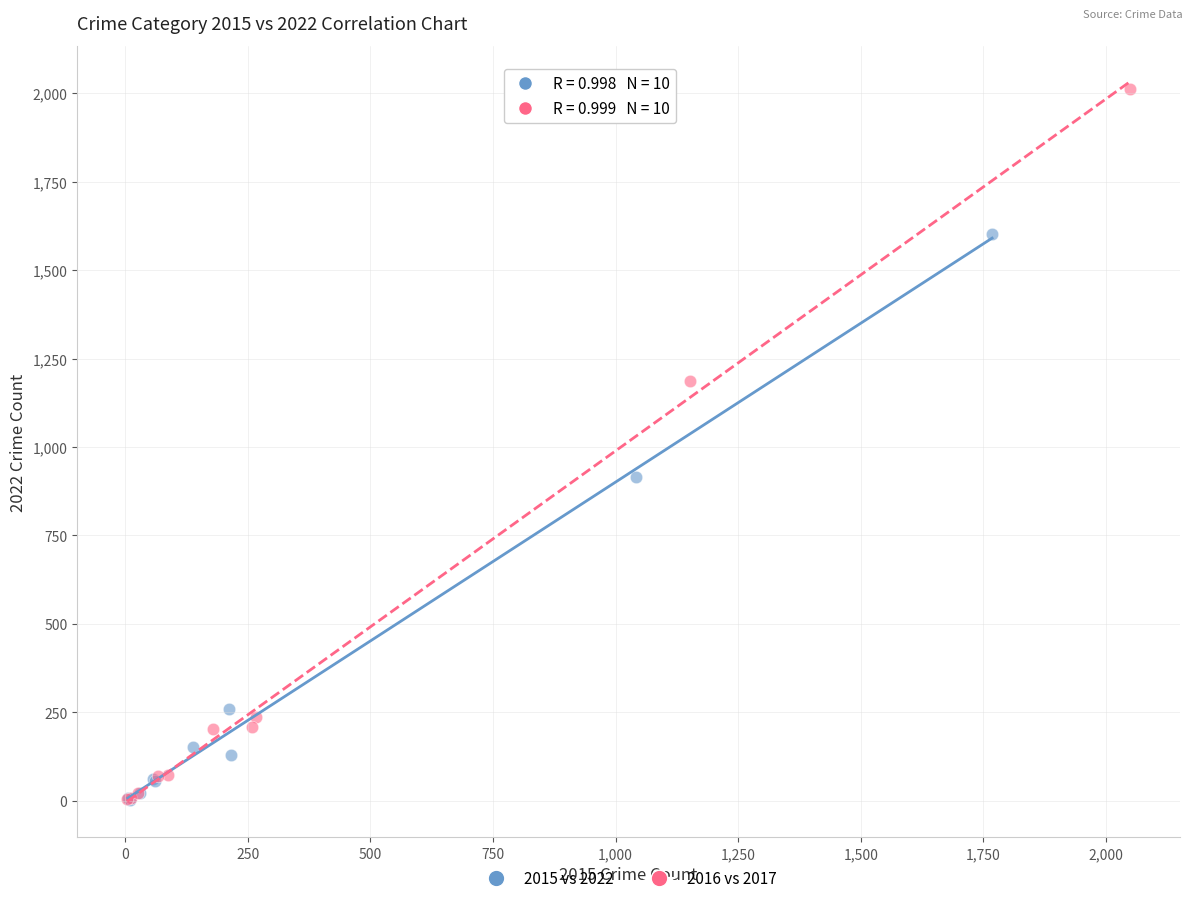

Which series has the widest spread of Y values?

2016 vs 2017